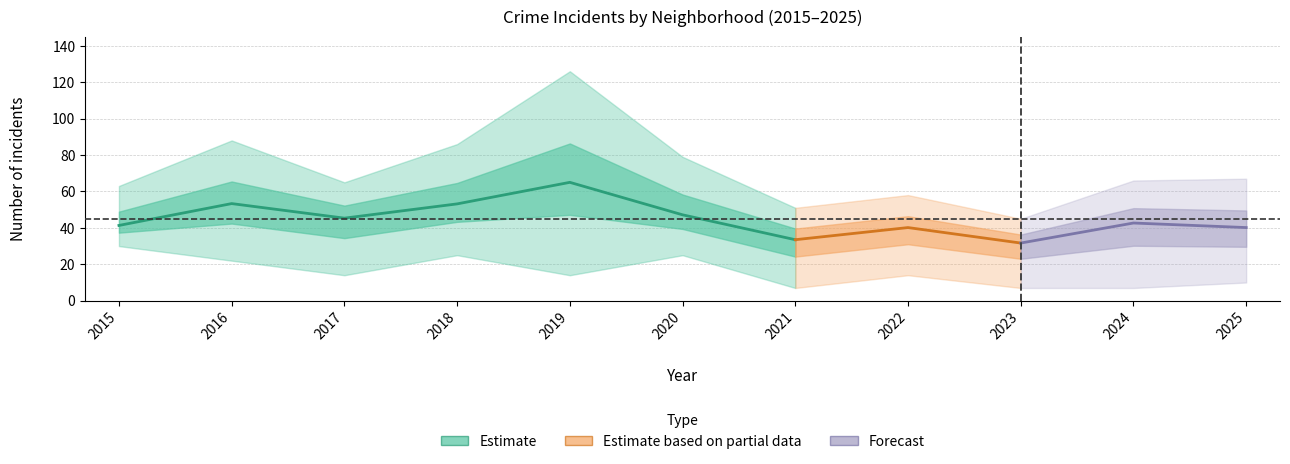

How many interior local valleys does the Englewood series have?

3